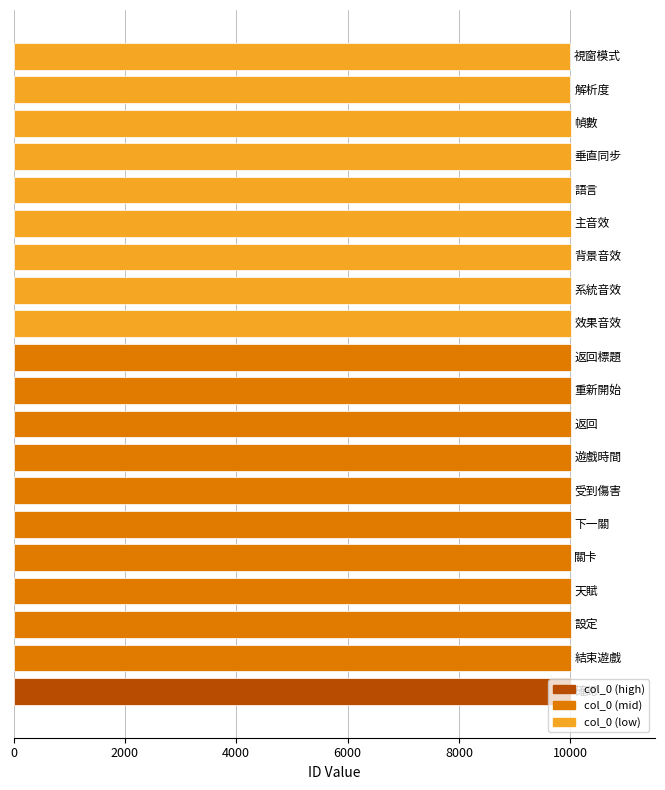

What is the maximum value shown in the chart?

10020